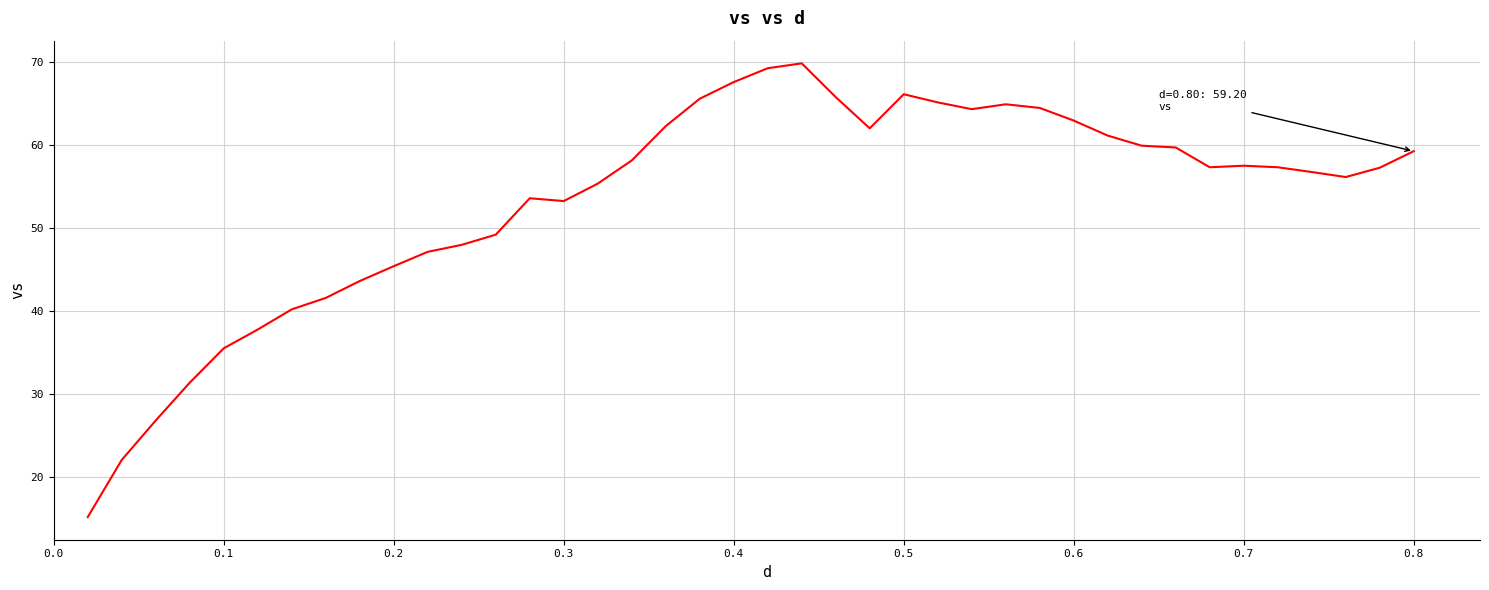

What is the smallest value displayed?

15.1